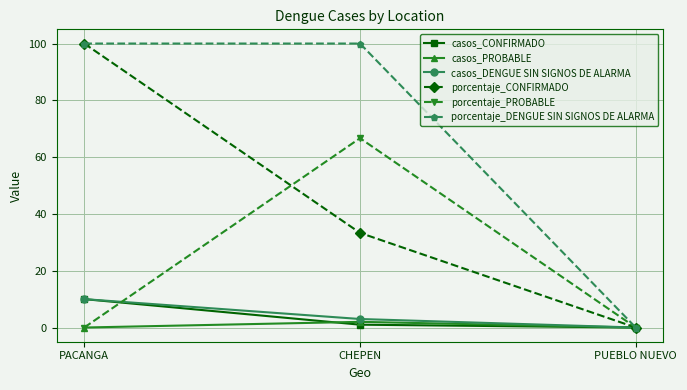

What is the sum of the casos_CONFIRMADO values at PUEBLO NUEVO and CHEPEN?

1.0